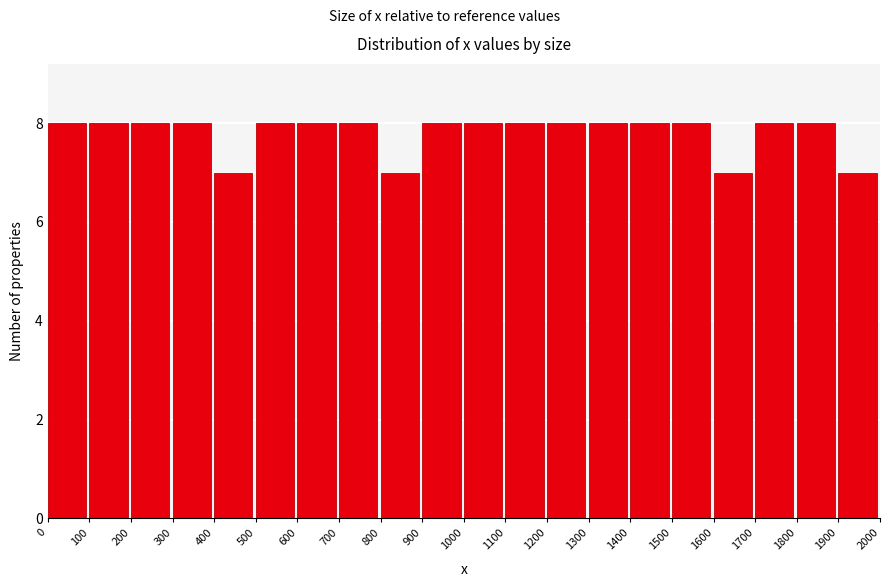

Reading left to right, list every bar in this chart as the range it spans on the x-axis followed by its height. The values are not printed on the chart, so give them approximately, as read against the axis.

0 to 100: 8
100 to 200: 8
200 to 300: 8
300 to 400: 8
400 to 500: 7
500 to 600: 8
600 to 700: 8
700 to 800: 8
800 to 900: 7
900 to 1000: 8
1000 to 1100: 8
1100 to 1200: 8
1200 to 1300: 8
1300 to 1400: 8
1400 to 1500: 8
1500 to 1600: 8
1600 to 1700: 7
1700 to 1800: 8
1800 to 1900: 8
1900 to 2000: 7